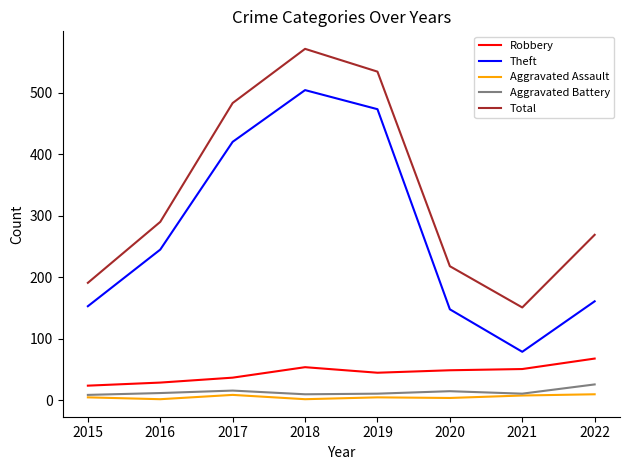

What is the highest value of the Aggravated Assault series?

10